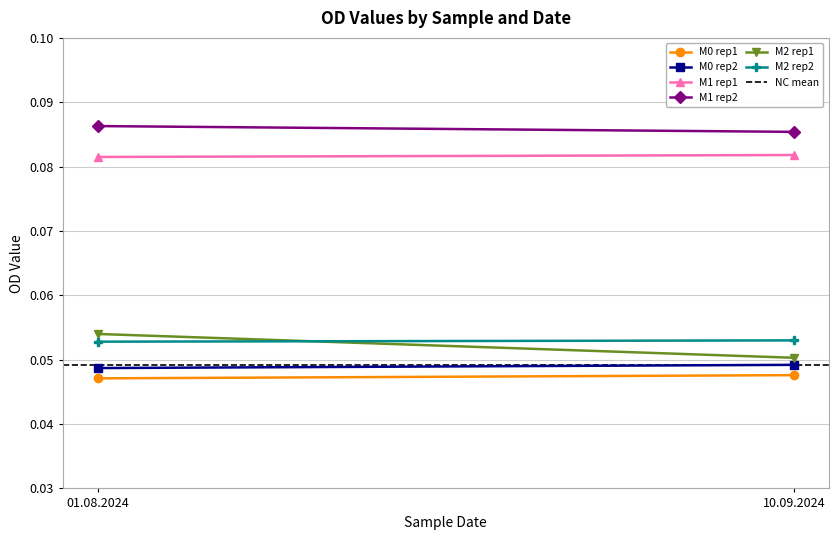

What is the sum of all M2 rep2 values?

0.1